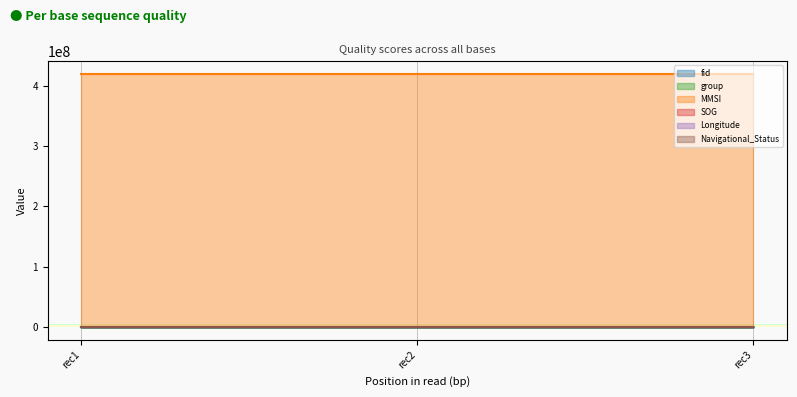

Which series has the largest total across all categories?

MMSI